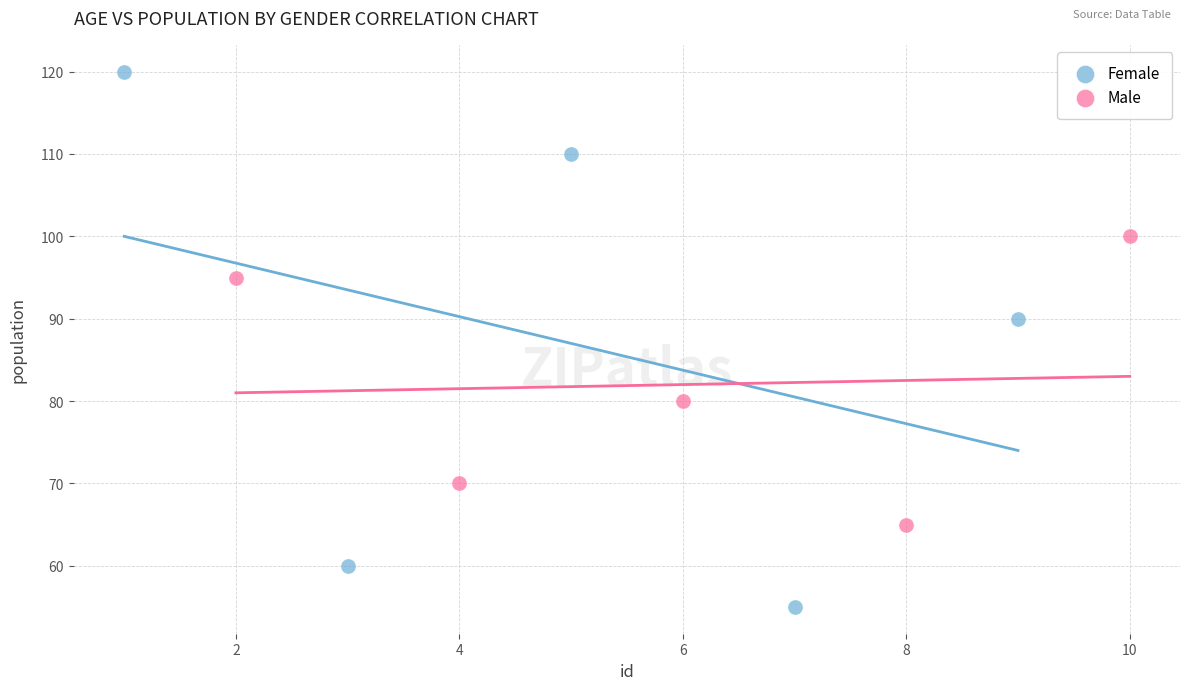

Which series has the largest Y range (max minus min)?

Female